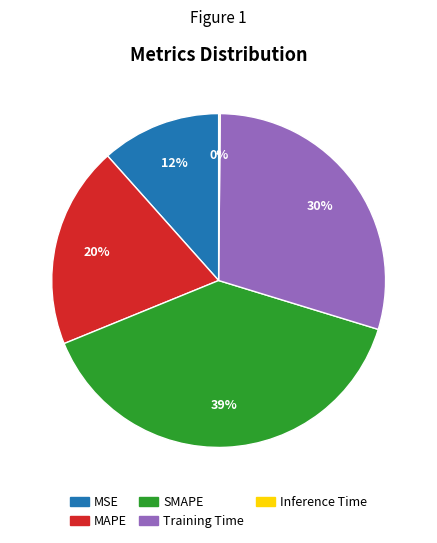

True or false: MAPE accounts for 20% of the total.

True